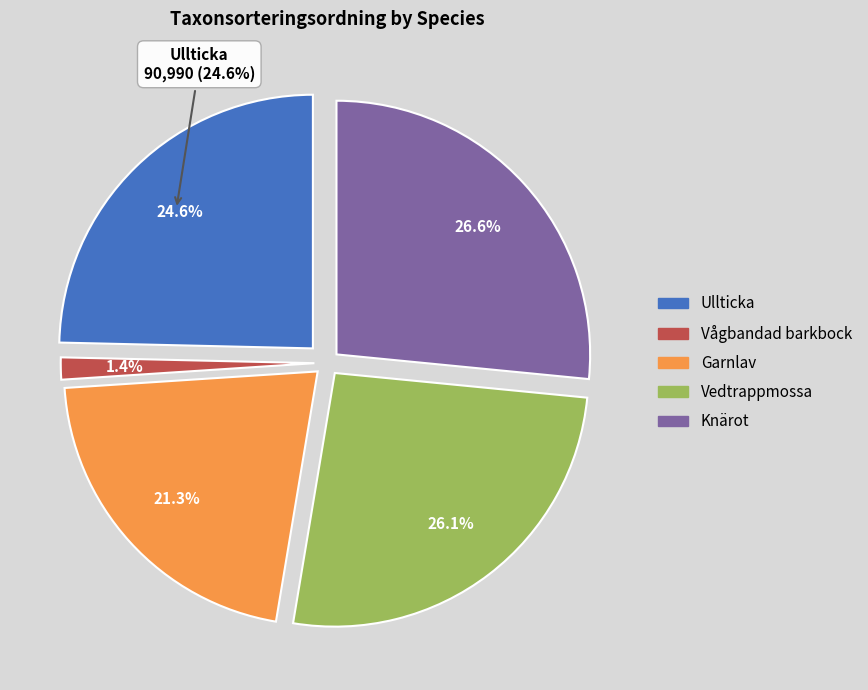

Which has a higher value, Vågbandad barkbock or Knärot?

Knärot